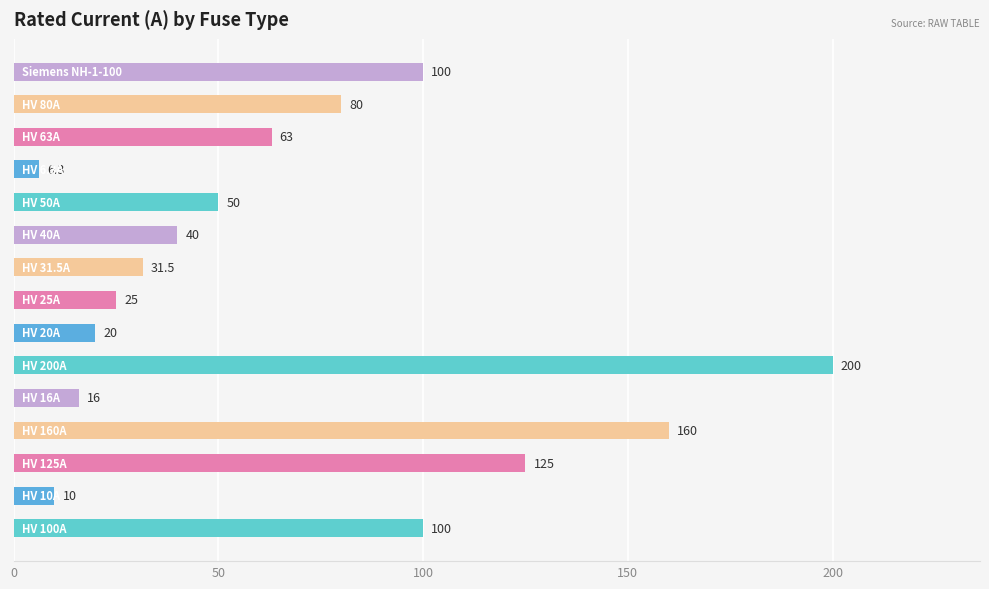

What is the difference between the maximum and minimum values?

193.7